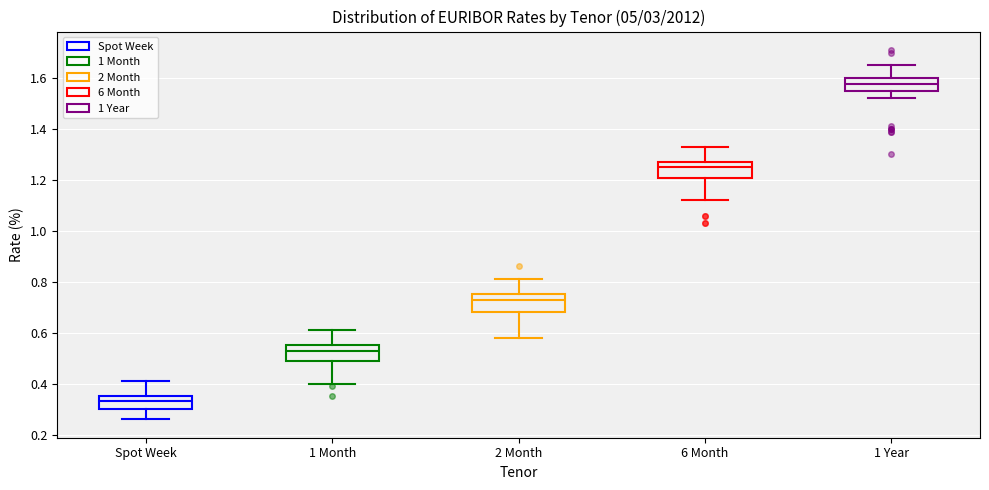

Where is the upper edge of the box for 1 Month on the y-axis? The values are not printed on the chart, so give them approximately, as read against the axis.

0.56